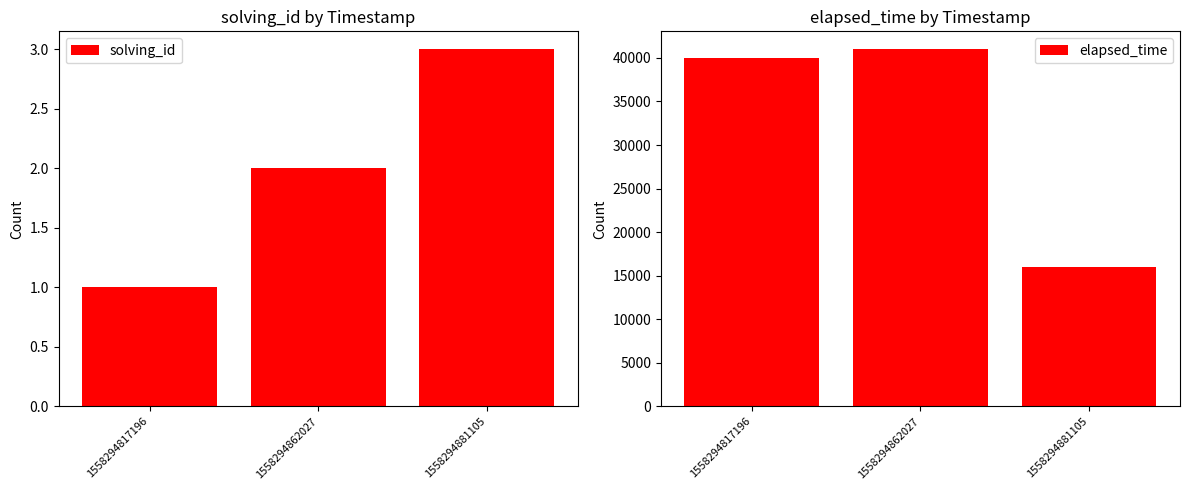

Which category has the highest value in the solving_id series?

1558294881105